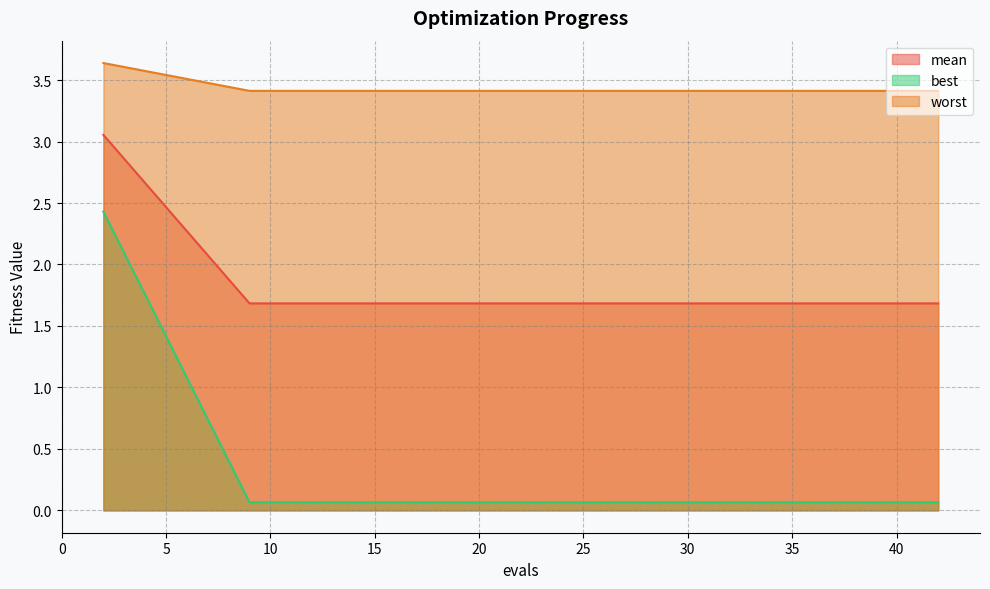

Rank the series by their maximum value, from lowest to highest.

best, mean, worst